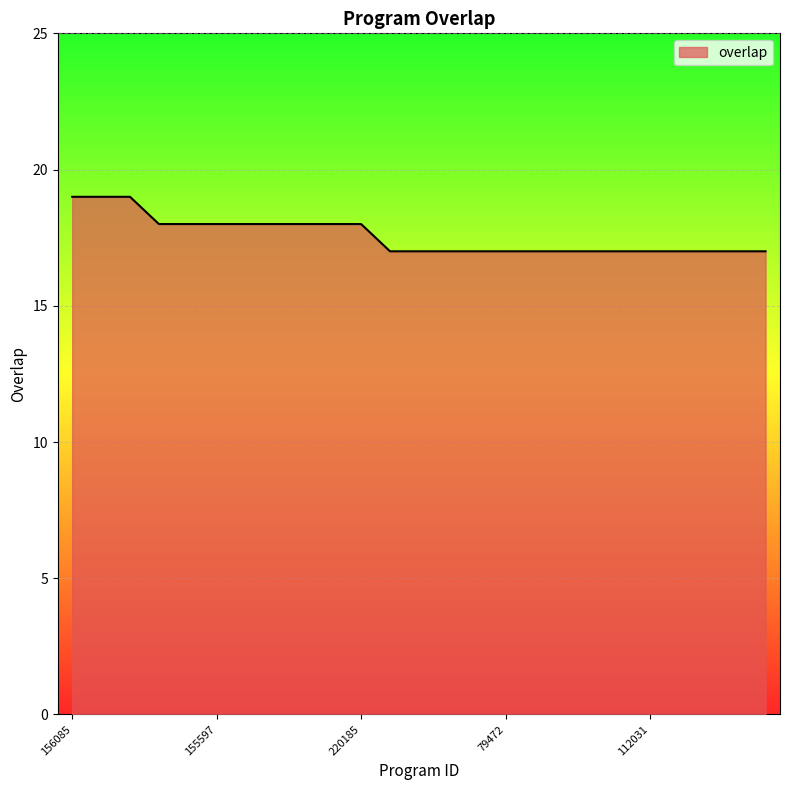

What is the smallest value displayed?

17